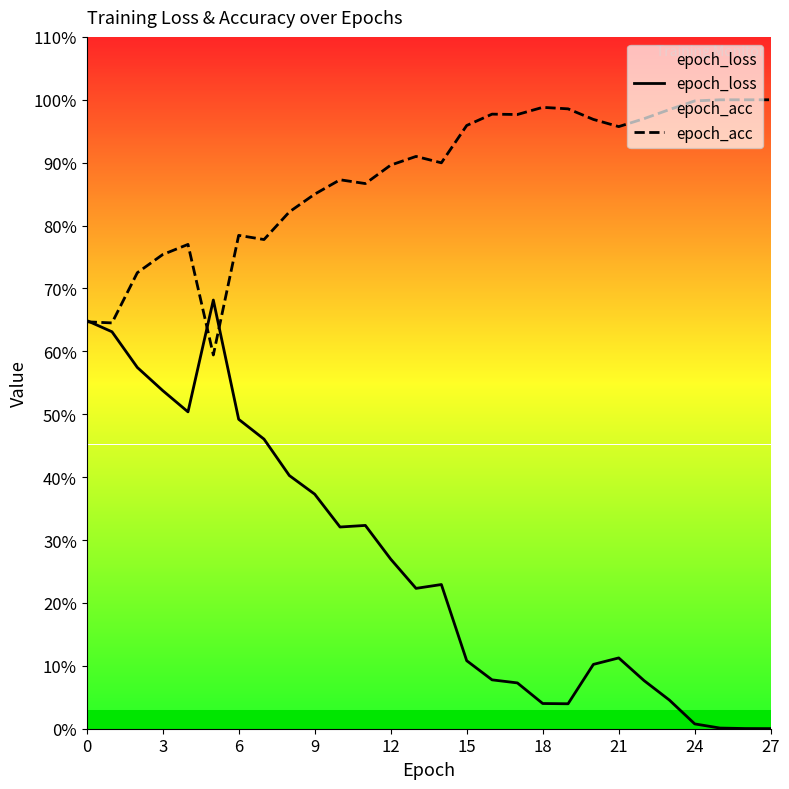

Between 12 and 14, which series saw the biggest shift?

epoch_loss